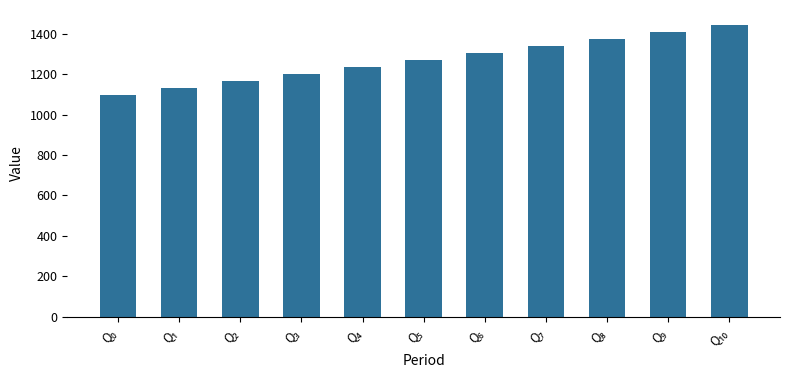

What is the value of the 4th bar from the left?

1202.5